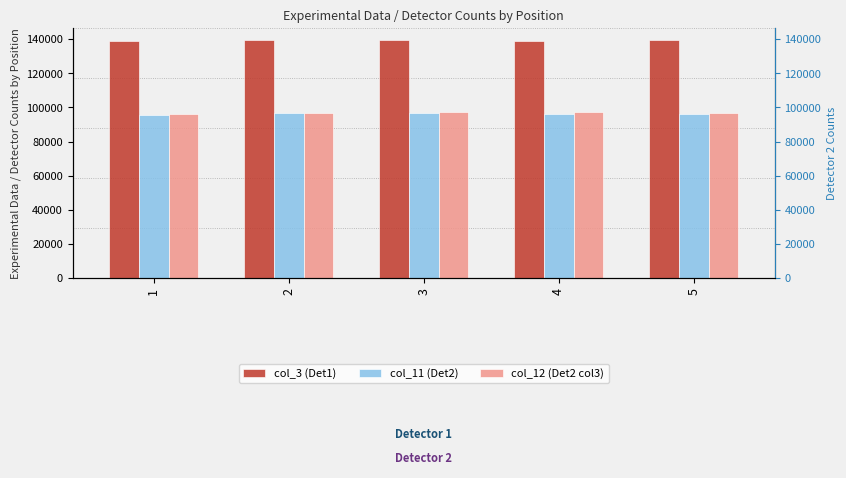

Count the col_11 (Det2) values in the range 96092 to 96489.

3